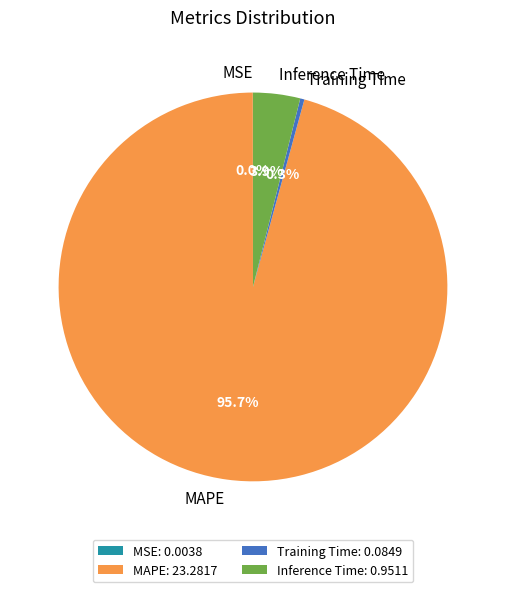

Is it true that Training Time is 7% of the pie?

False